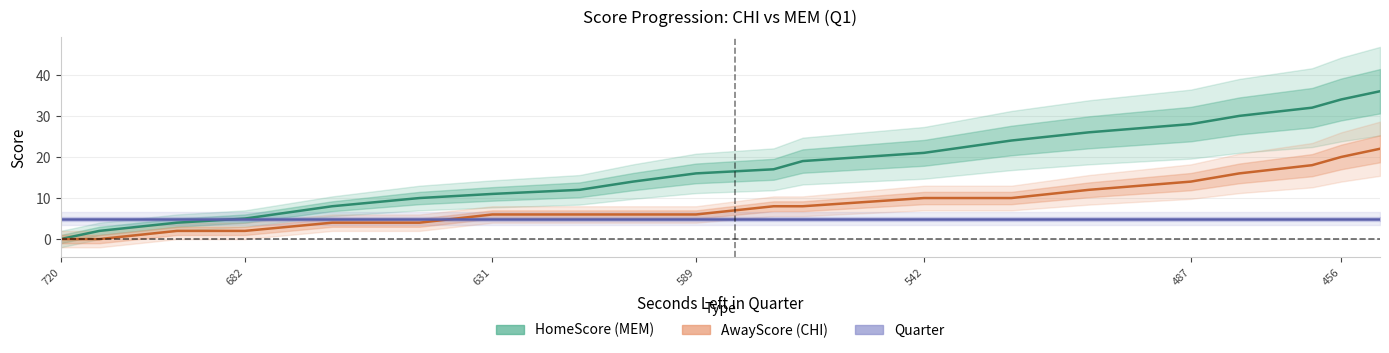

True or false: AwayScore (CHI) has more than 0 points higher than both neighbors.

False